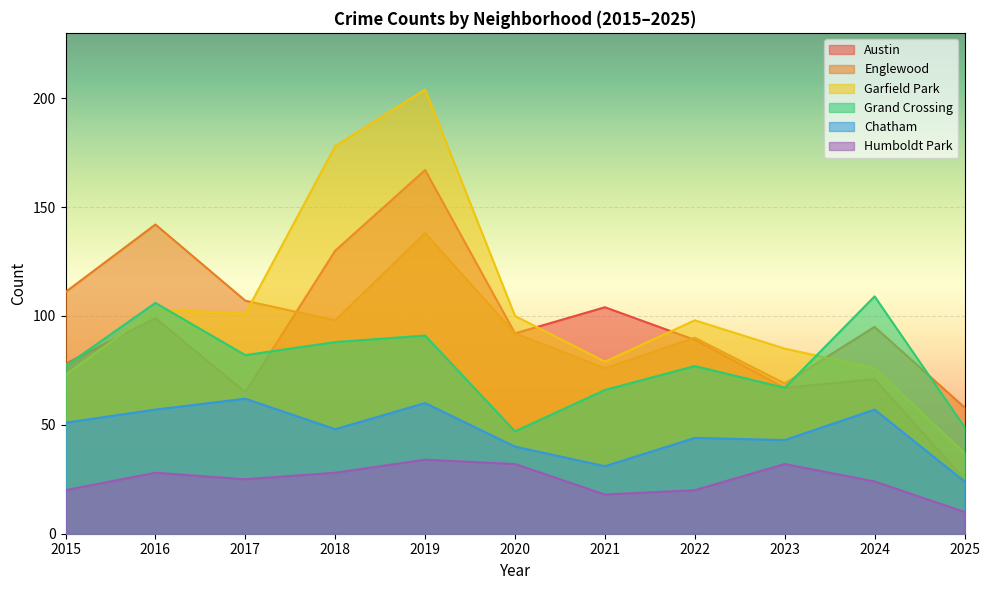

Rank the series by their maximum value, from highest to lowest.

Garfield Park, Austin, Englewood, Grand Crossing, Chatham, Humboldt Park